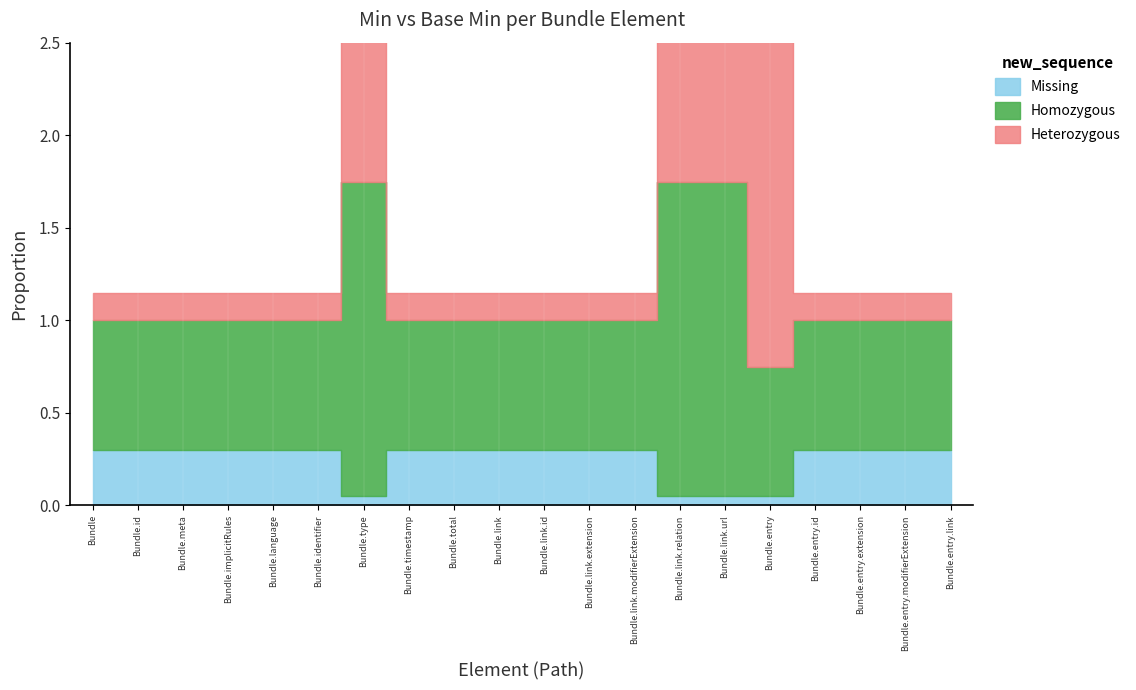

At which category is the sum across all series the highest?

Bundle.type